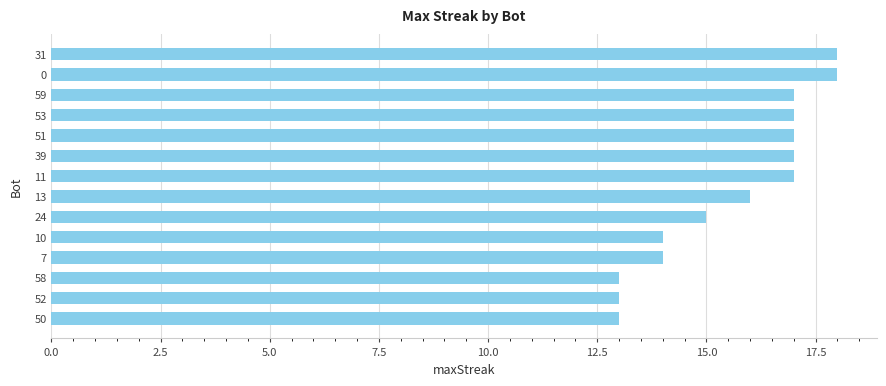

Is it true that the value at 10 is 14?

True